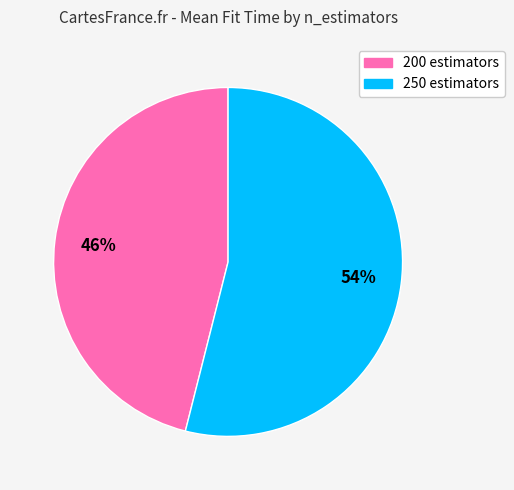

Count the number of slices in the pie.

2